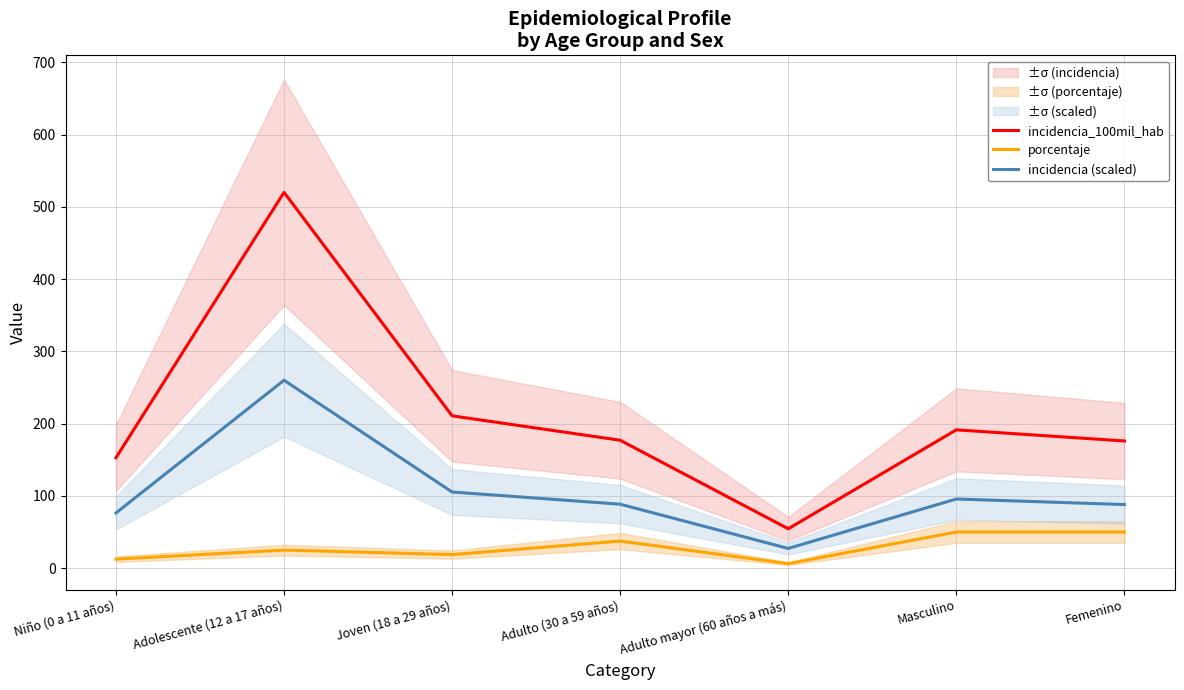

Which label corresponds to the largest value in the chart?

Adolescente (12 a 17 años)